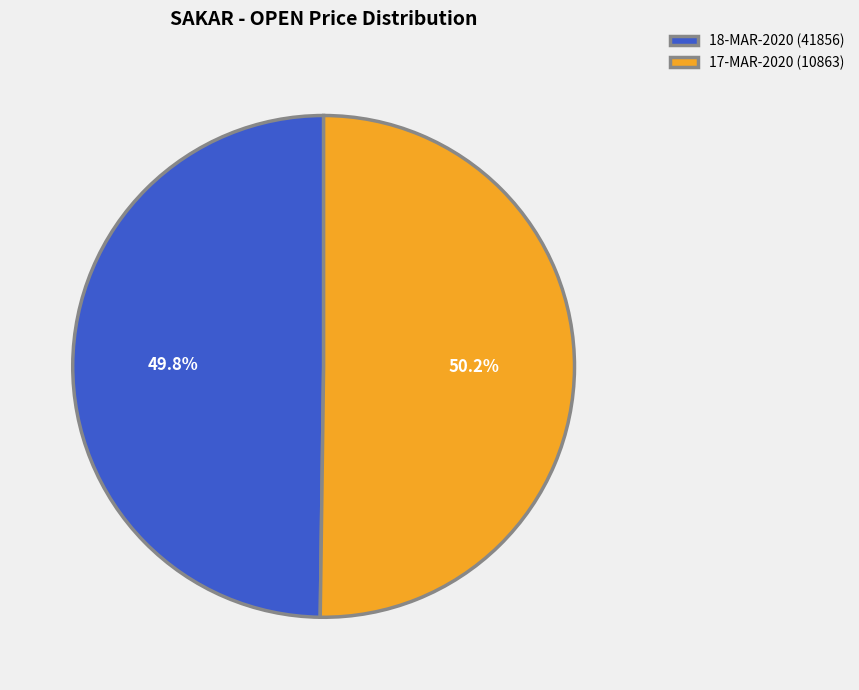

Does any single category account for the majority?

Yes